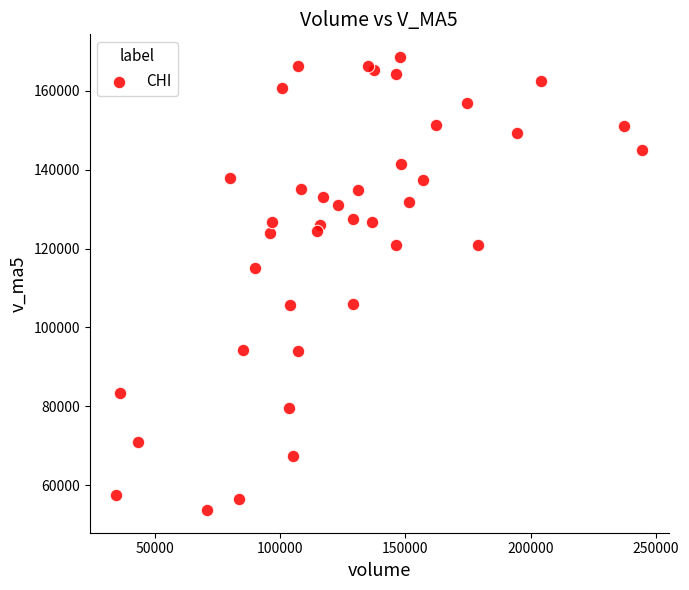

What is the range of Y values (max minus min)?

114805.1